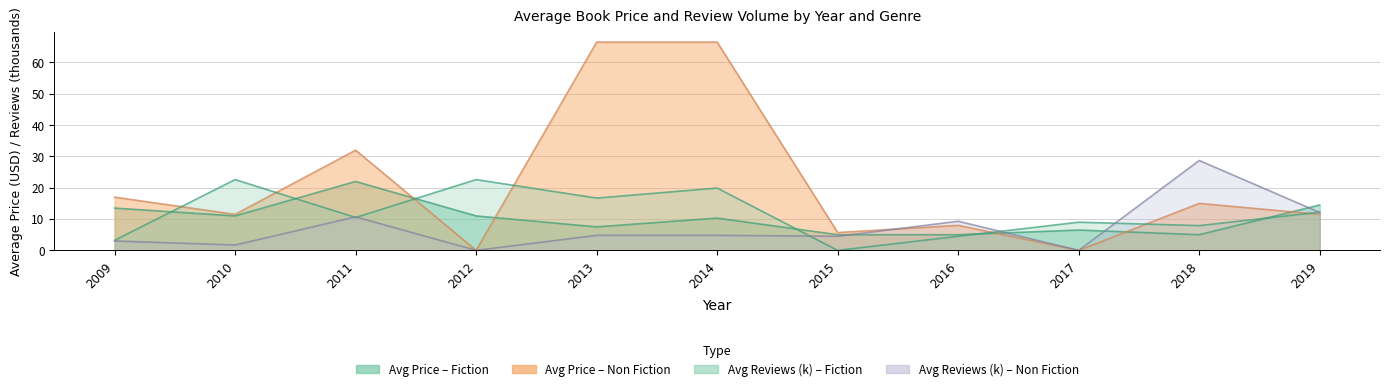

What is the value of the Avg Reviews (Non Fiction, /1000) point at the 10th from the left?

28.7